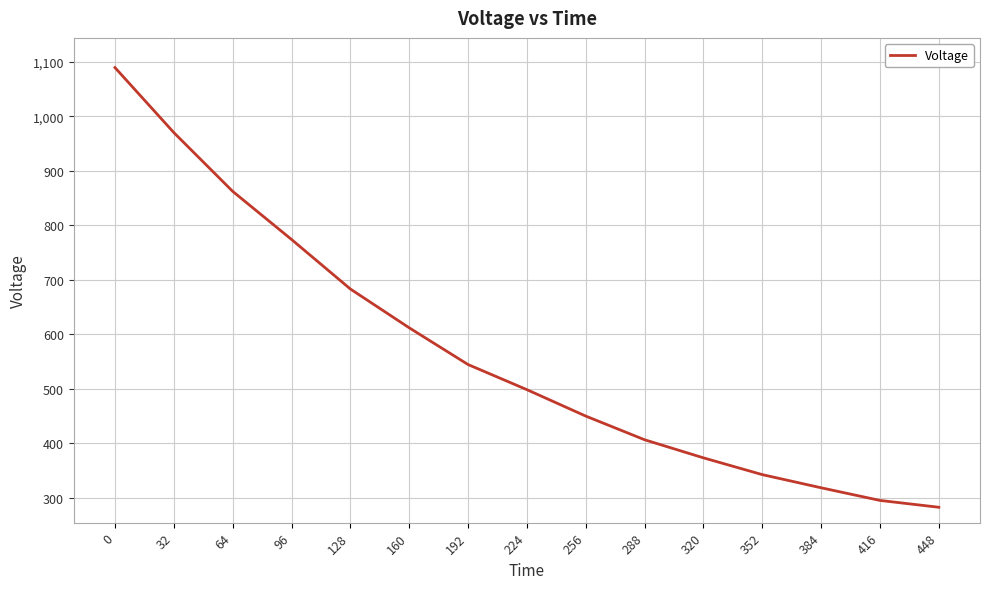

True or false: the data shows 318.6 at 384.

True